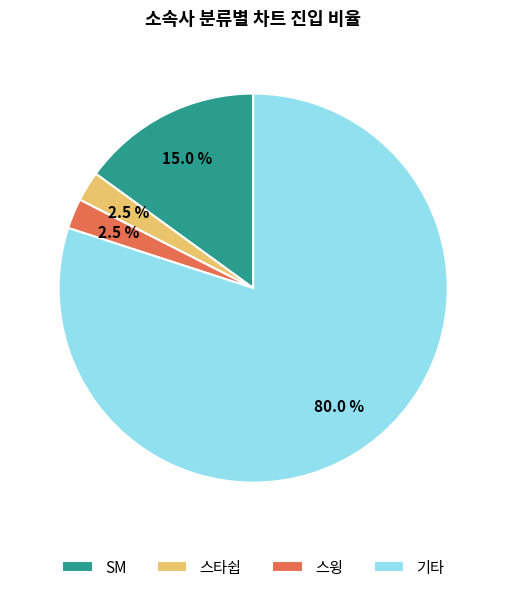

Combined, do 기타 and 스윙 account for over 50%?

Yes